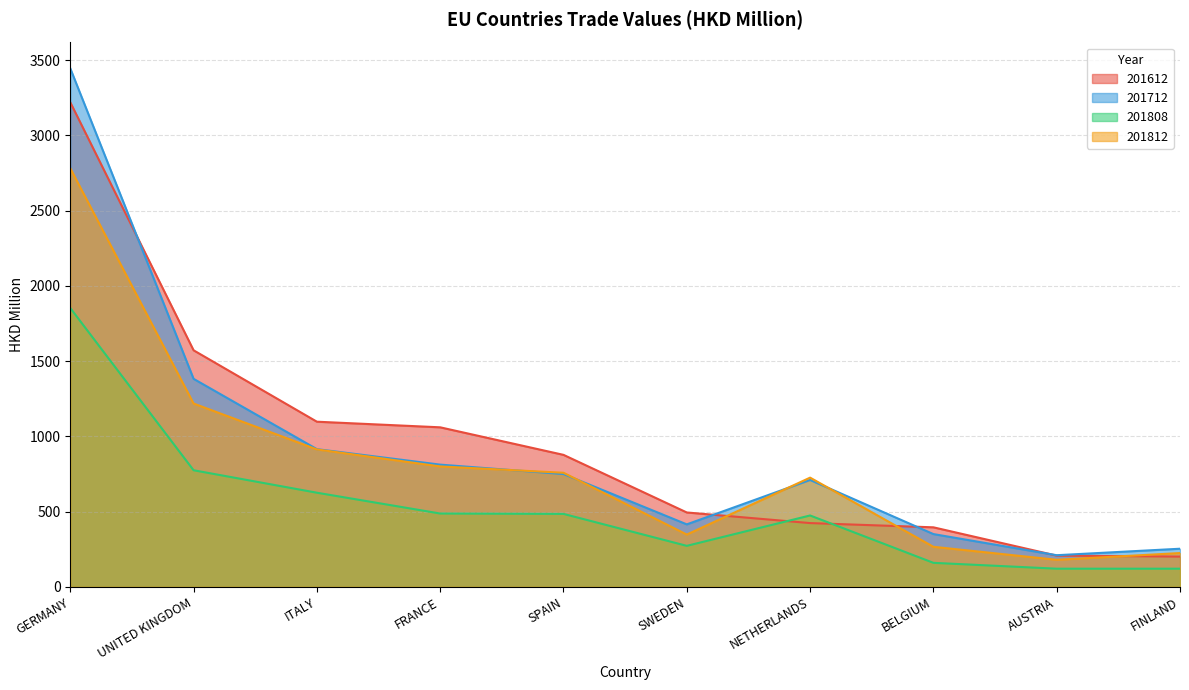

Which has a higher value, ITALY or FRANCE?

ITALY